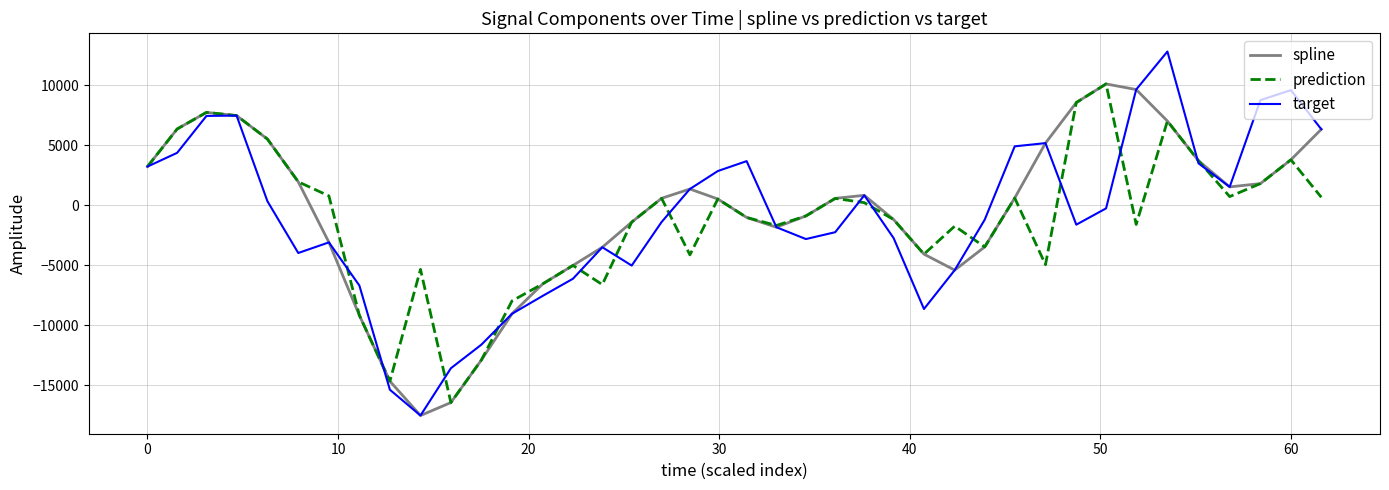

How many lines are shown in the chart?

3